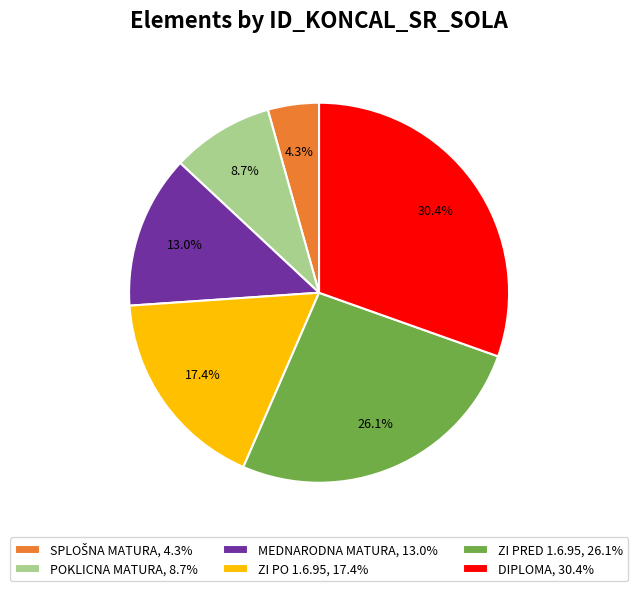

To the nearest percent, what is the average slice percentage?

17%